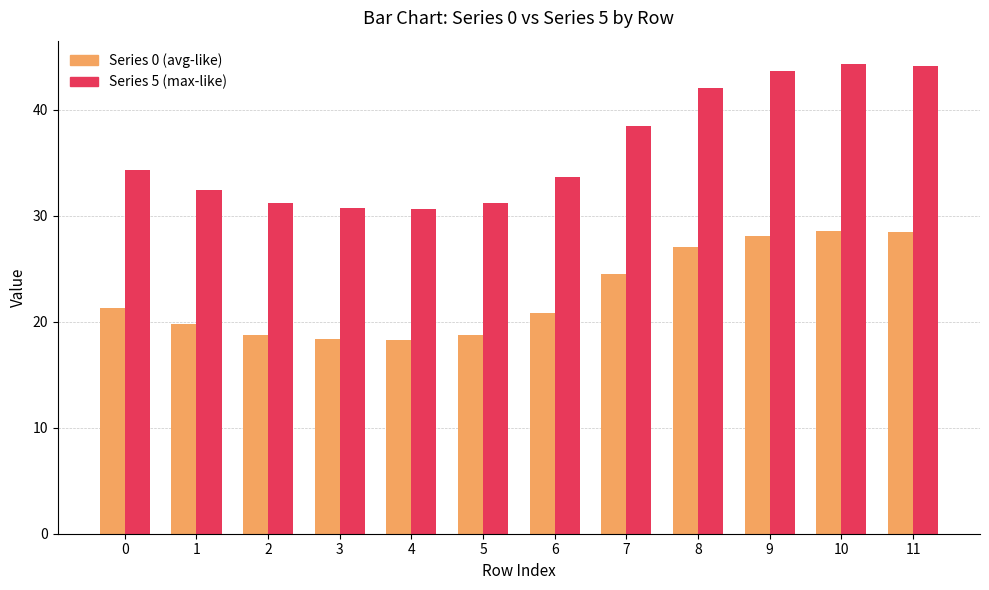

What is the total value across all series at 10?

72.8